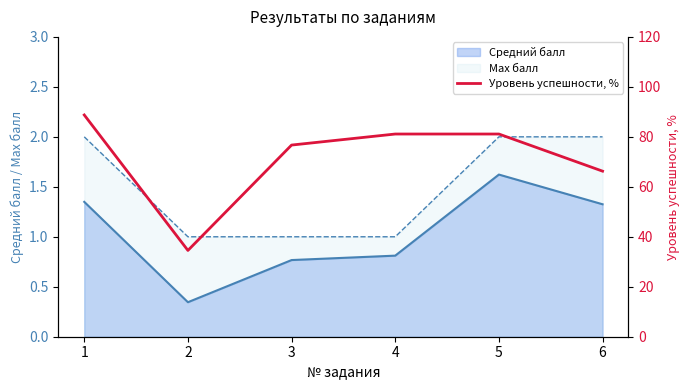

Is it true that the value at 3 is 53.1?

False